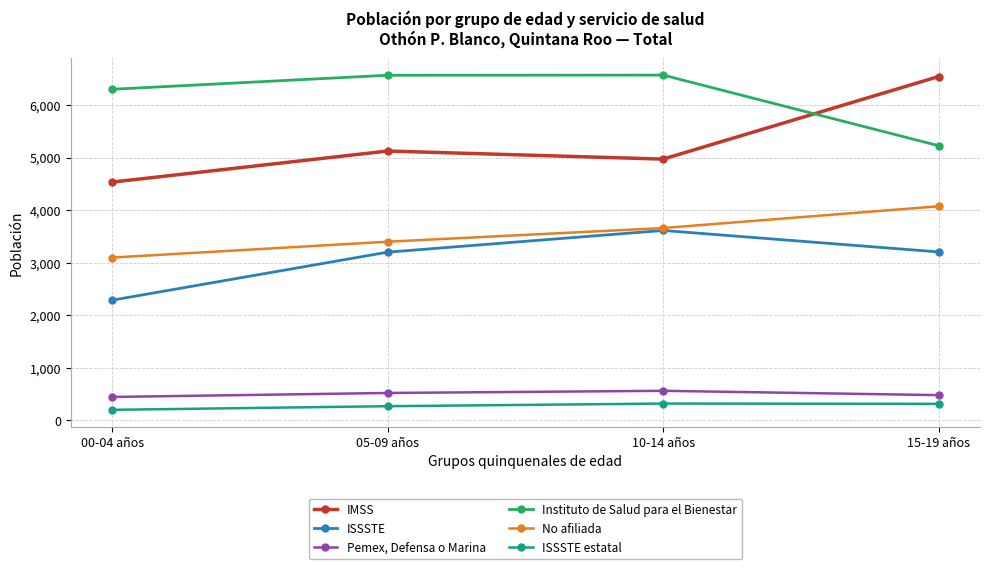

Which series has the largest total across all categories?

Instituto de Salud para el Bienestar